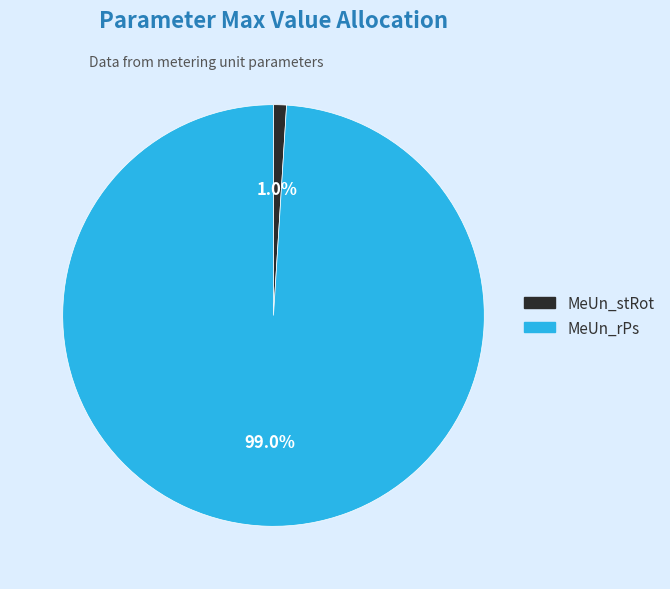

To the nearest percent, what is the difference between the largest and smallest slice percentages?

98%